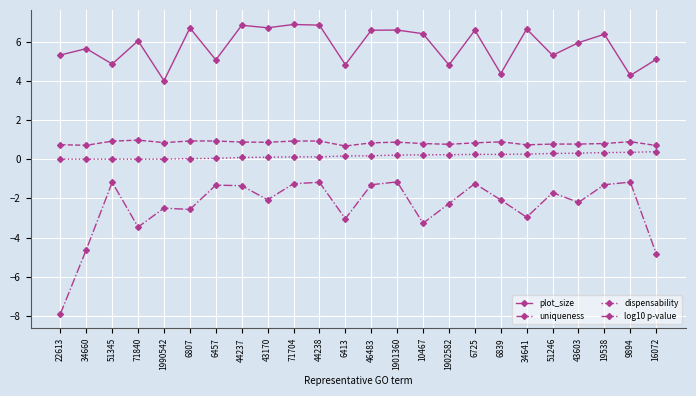

What is the value of the log10 p-value point at the 21st from the left?

-2.2